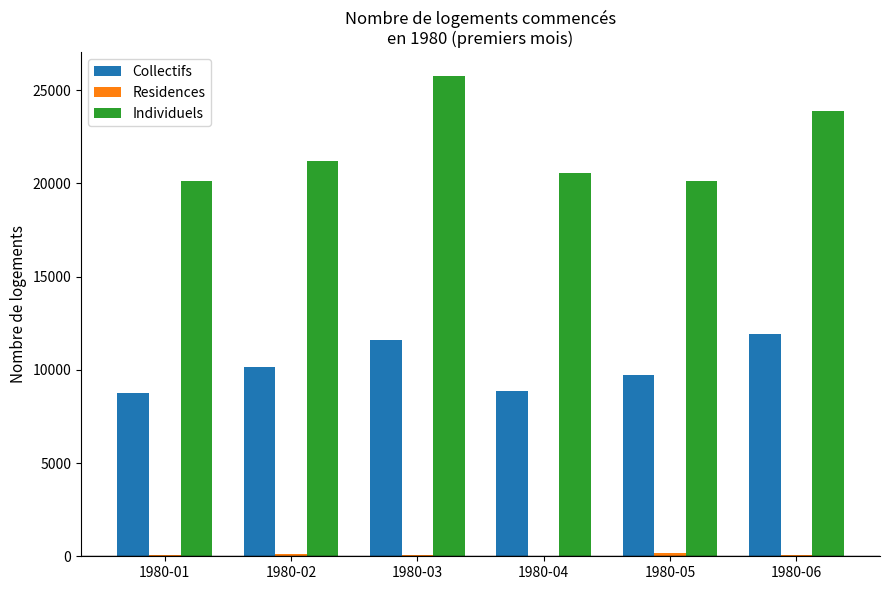

Which series has the widest spread of values?

Individuels